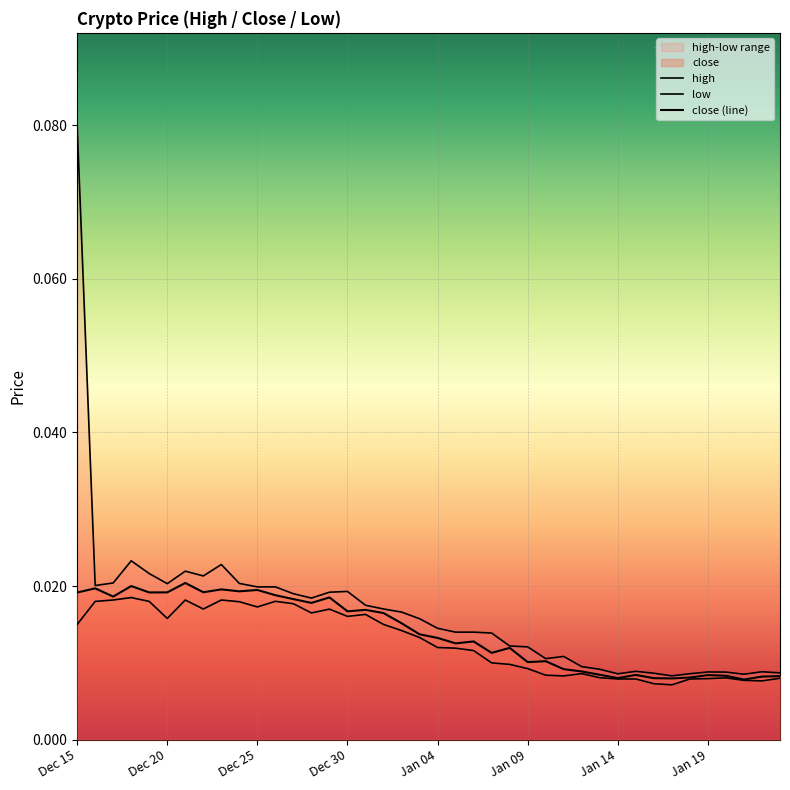

Which series has the widest spread of values?

high